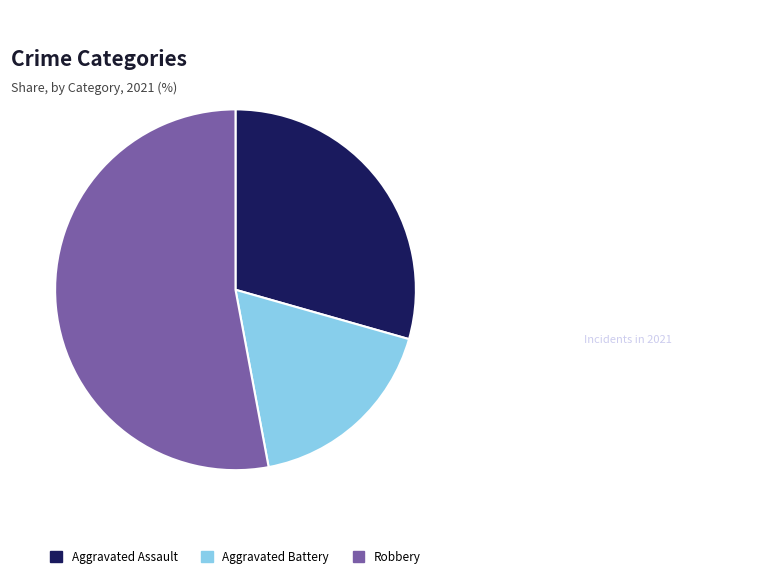

True or false: Aggravated Battery accounts for 29% of the total.

False